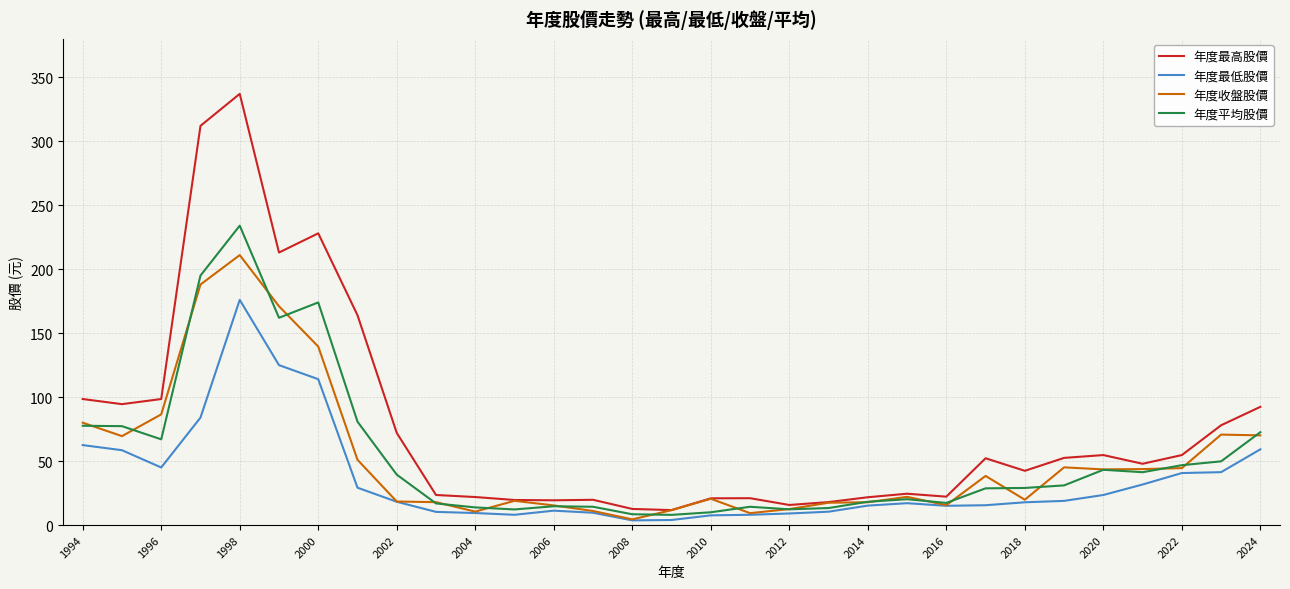

Which series has the largest range (max minus min)?

年度最高股價